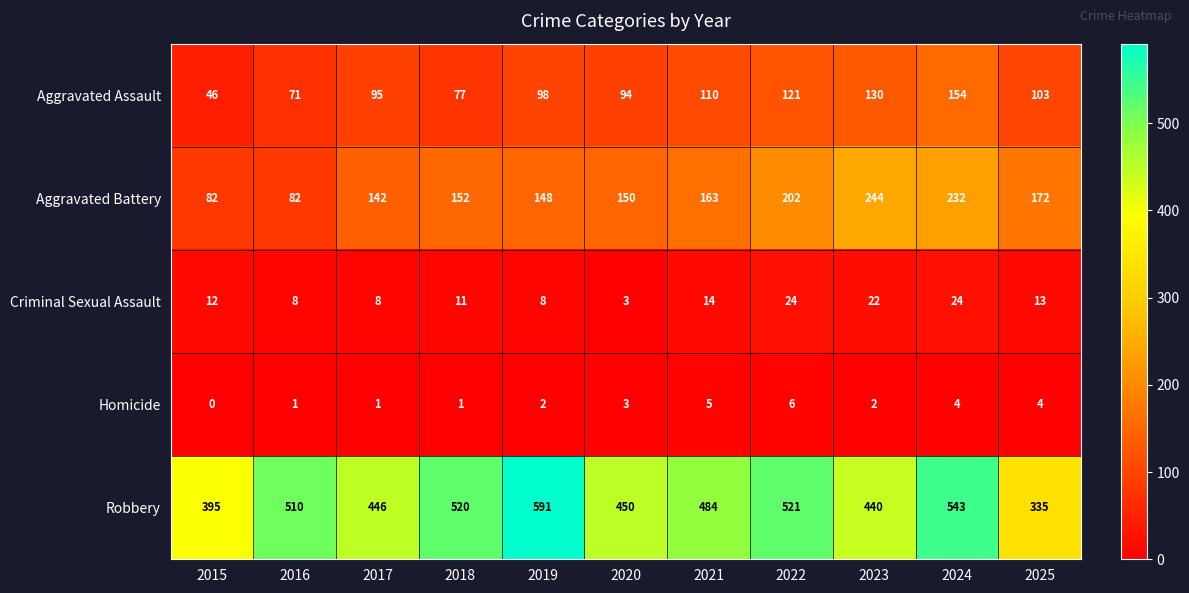

At which label is Aggravated Assault closest to 100?

2019